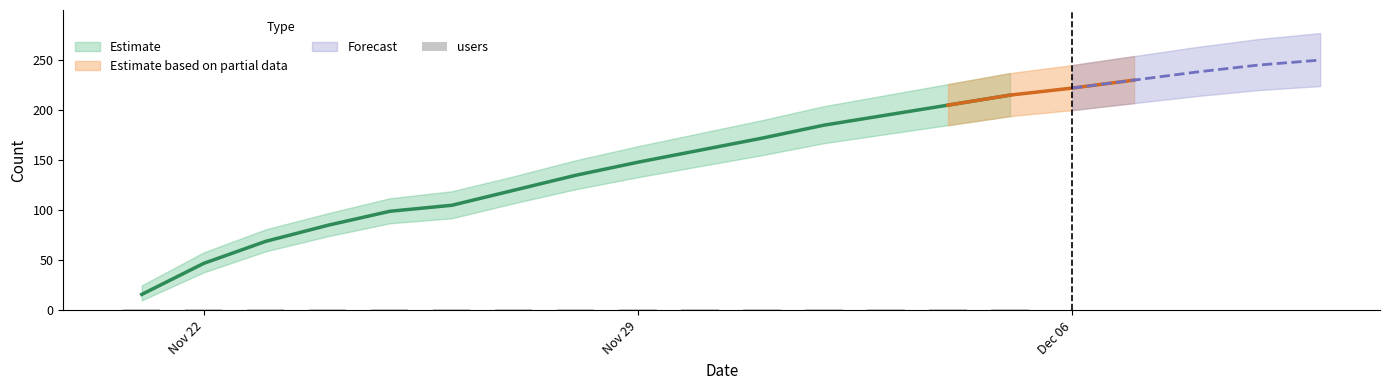

The value of statuses_lower at 2022-12-02 is 83. True or false?

False